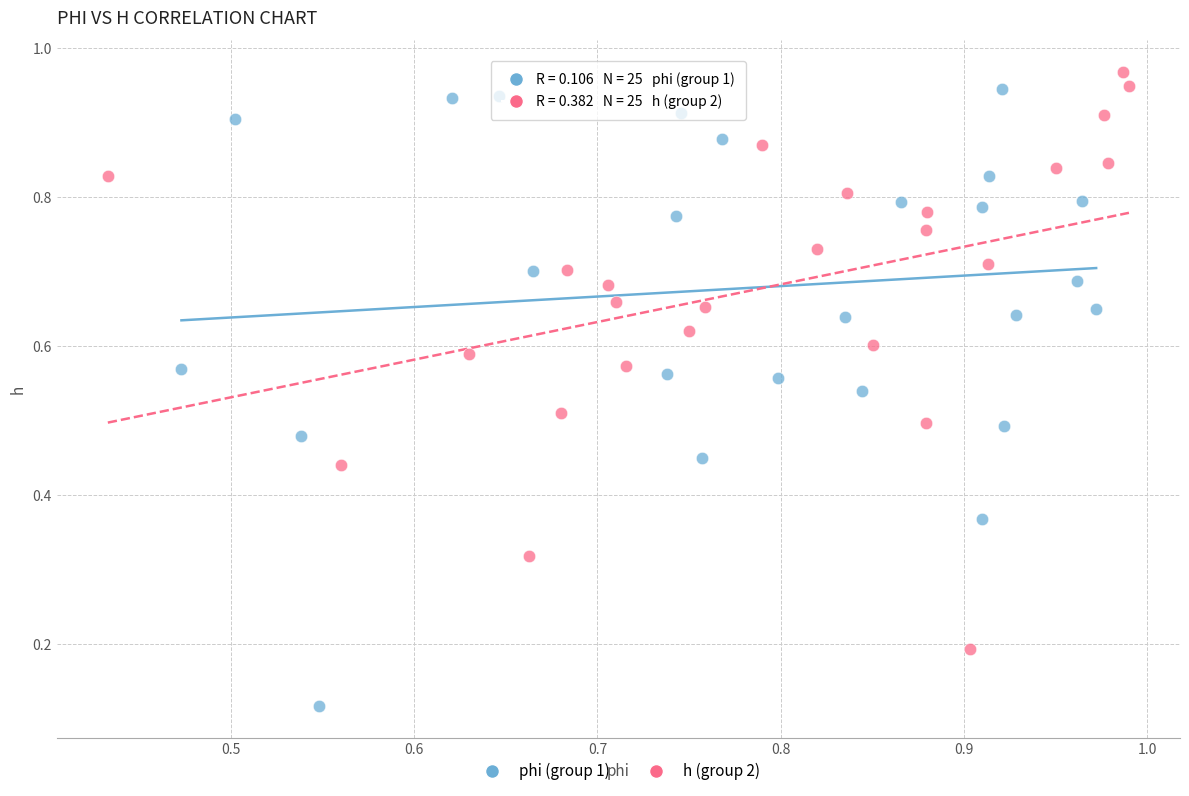

Which series reaches the minimum Y coordinate?

phi (group 1)